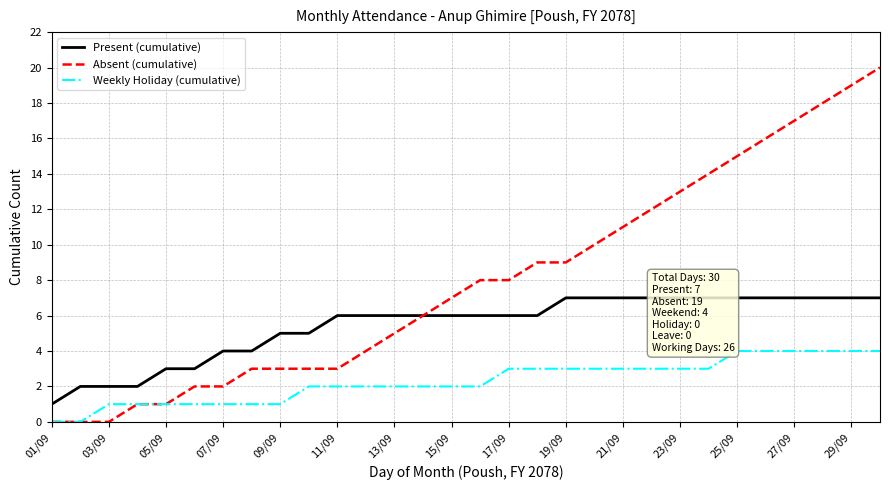

What are all the series names shown in the legend?

Present (cumulative), Absent (cumulative), Weekly Holiday (cumulative)